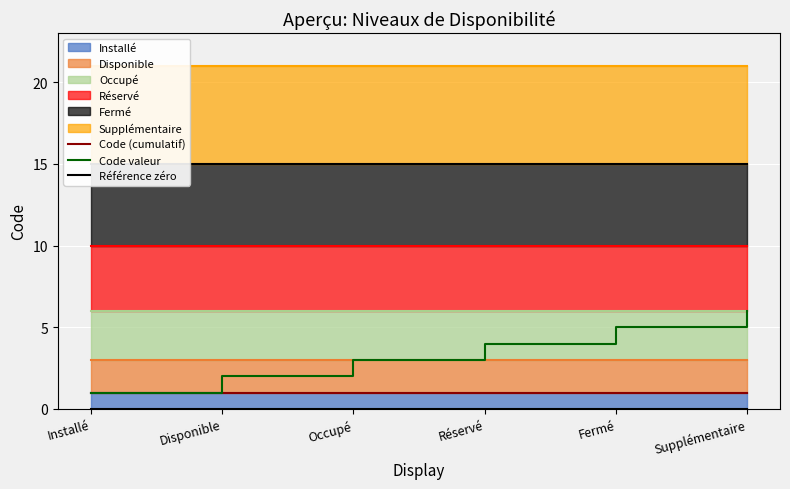

Count the Code valeur values in the range 2 to 5.

4